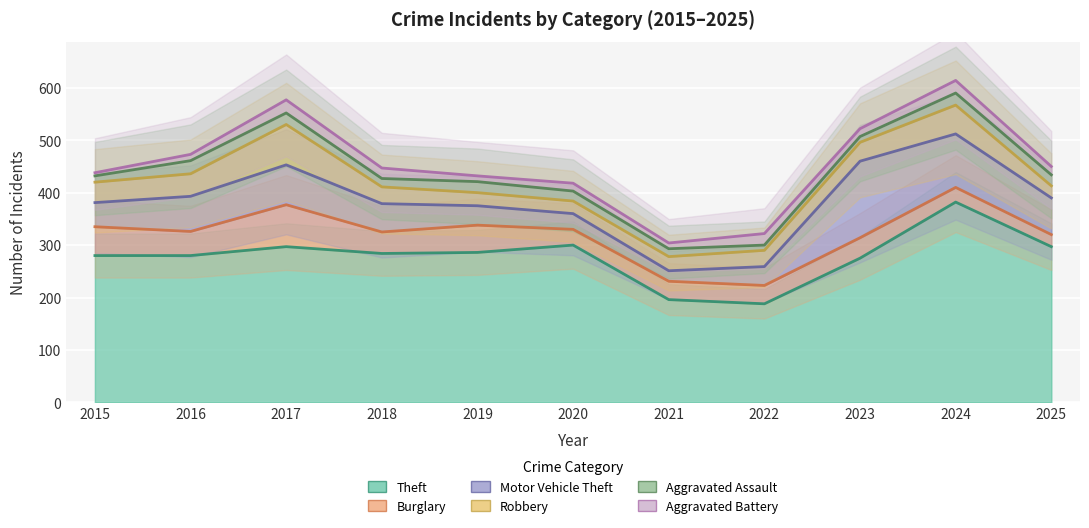

At how many categories does at least one series exceed 334?

1